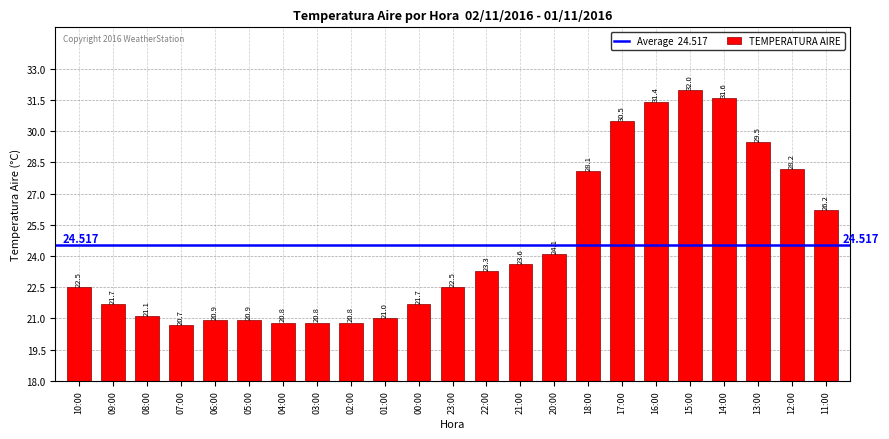

How many series are shown in this chart?

1